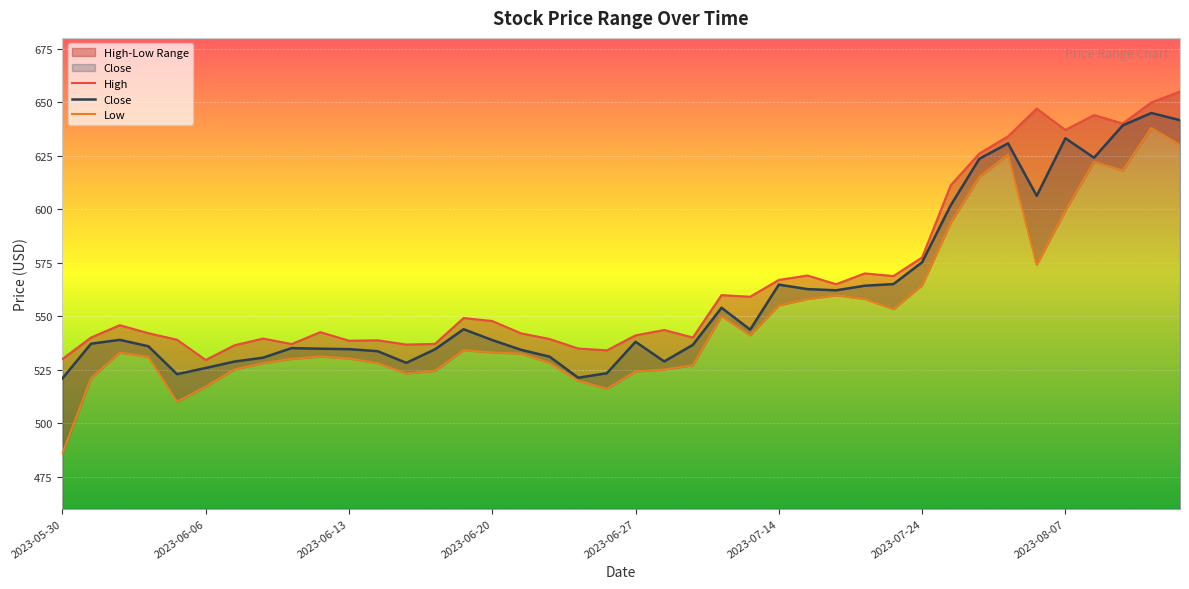

What is the maximum value shown in the chart?

655.0